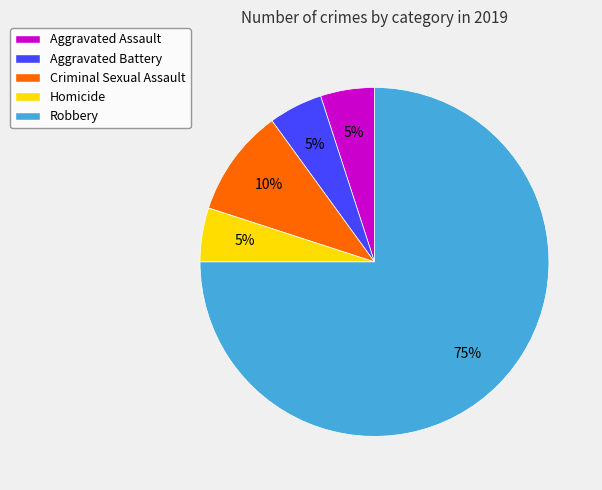

To the nearest percent, what is the average slice percentage?

20%